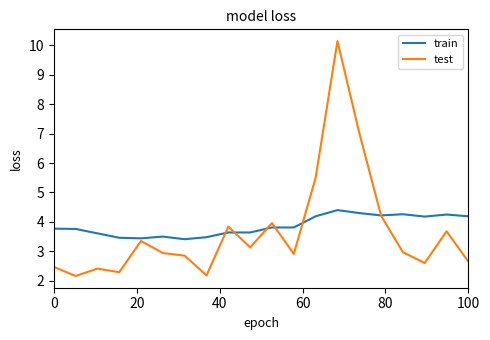

What is the minimum value shown in the chart?

2.2